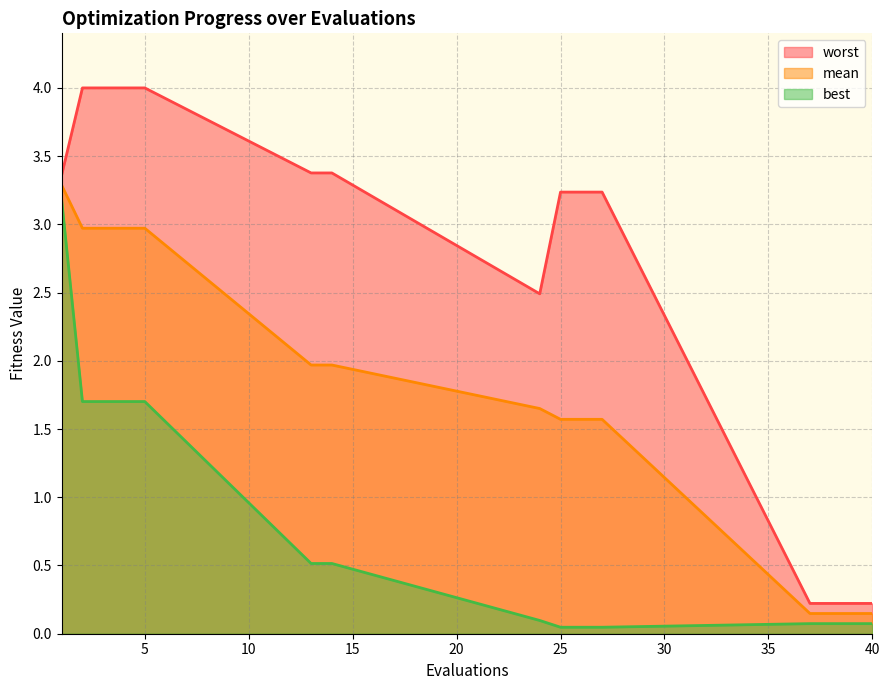

List the series in order of their peak value, highest first.

worst, mean, best